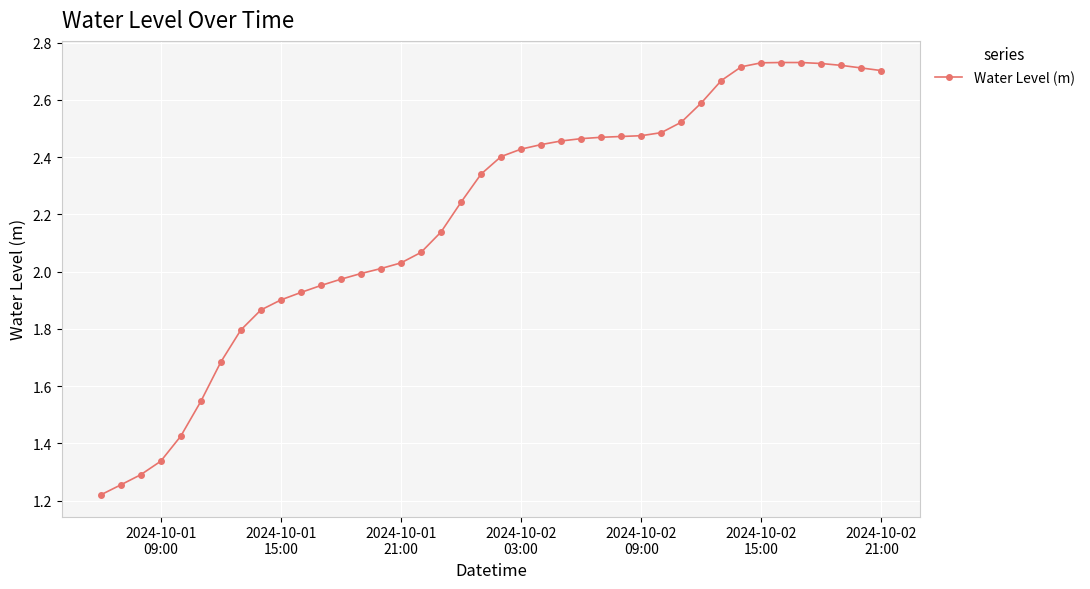

What is the sum of all values?

87.6